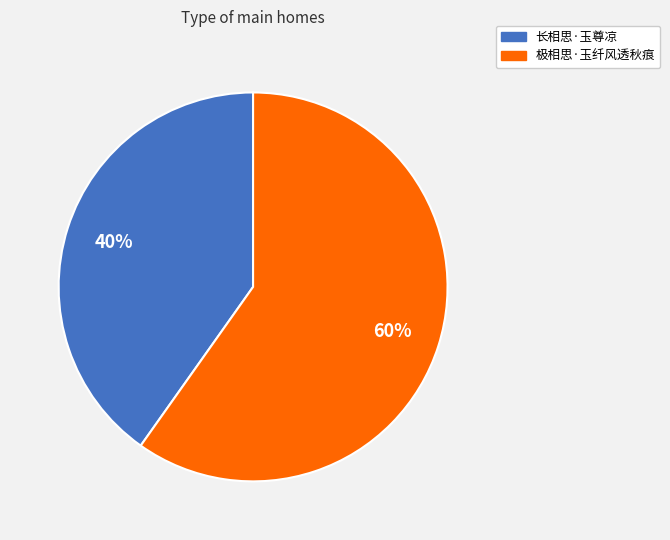

To the nearest percent, what portion does 极相思·玉纤风透秋痕 represent?

60%